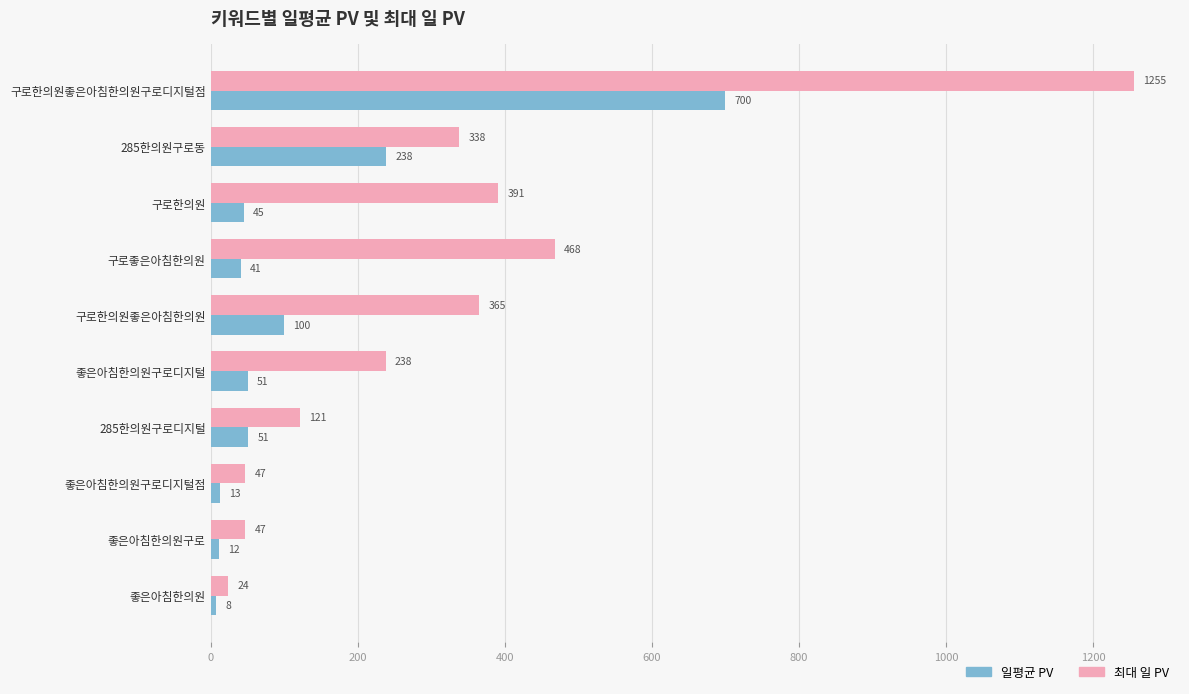

What is the sum of all 최대 일 PV values?

3294.0